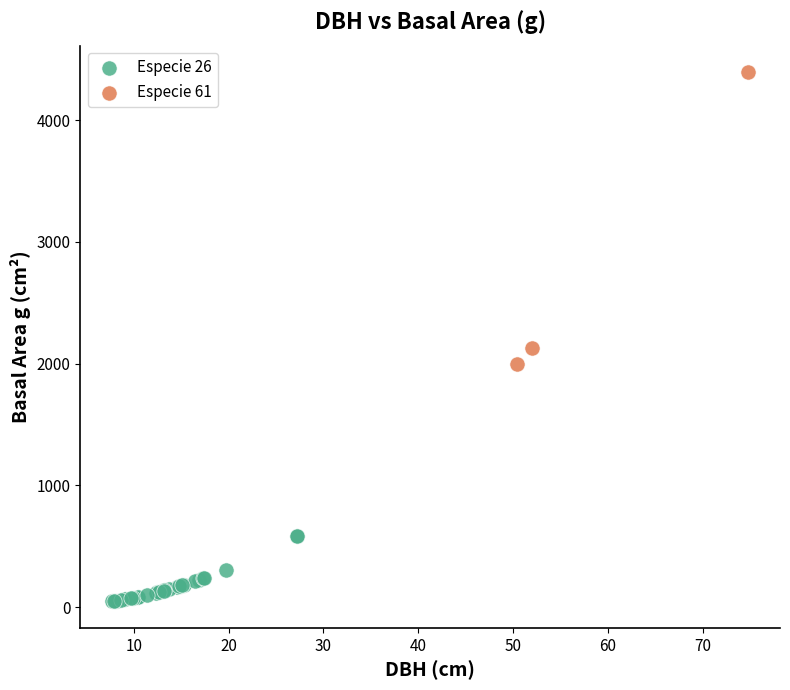

What are all the series names shown in the legend?

Especie 26, Especie 61